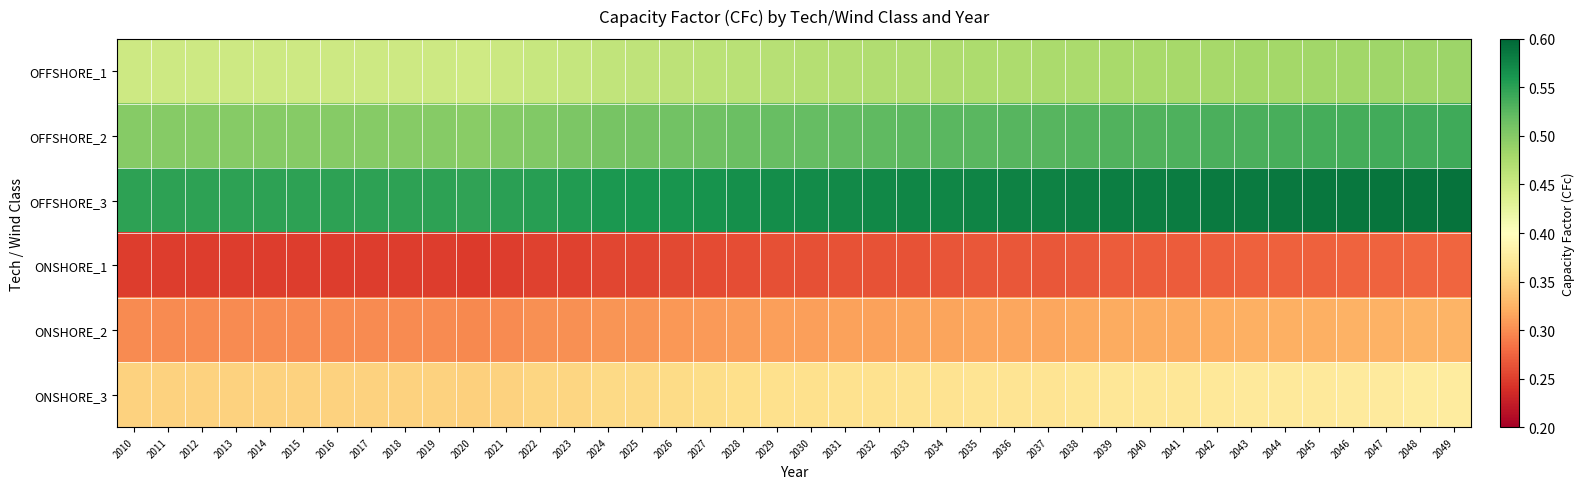

Reading right to left, transcribe all the data shown in this chart.

OFFSHORE_1: 2049=0.5	2048=0.5	2047=0.5	2046=0.5	2045=0.5	2044=0.5	2043=0.5	2042=0.5	2041=0.5	2040=0.5	2039=0.5	2038=0.5	2037=0.5	2036=0.5	2035=0.5	2034=0.5	2033=0.5	2032=0.5	2031=0.5	2030=0.5	2029=0.5	2028=0.5	2027=0.5	2026=0.5	2025=0.5	2024=0.5	2023=0.5	2022=0.5	2021=0.5	2020=0.4	2019=0.4	2018=0.4	2017=0.4	2016=0.4	2015=0.4	2014=0.4	2013=0.4	2012=0.4	2011=0.4	2010=0.4
OFFSHORE_2: 2049=0.5	2048=0.5	2047=0.5	2046=0.5	2045=0.5	2044=0.5	2043=0.5	2042=0.5	2041=0.5	2040=0.5	2039=0.5	2038=0.5	2037=0.5	2036=0.5	2035=0.5	2034=0.5	2033=0.5	2032=0.5	2031=0.5	2030=0.5	2029=0.5	2028=0.5	2027=0.5	2026=0.5	2025=0.5	2024=0.5	2023=0.5	2022=0.5	2021=0.5	2020=0.5	2019=0.5	2018=0.5	2017=0.5	2016=0.5	2015=0.5	2014=0.5	2013=0.5	2012=0.5	2011=0.5	2010=0.5
OFFSHORE_3: 2049=0.6	2048=0.6	2047=0.6	2046=0.6	2045=0.6	2044=0.6	2043=0.6	2042=0.6	2041=0.6	2040=0.6	2039=0.6	2038=0.6	2037=0.6	2036=0.6	2035=0.6	2034=0.6	2033=0.6	2032=0.6	2031=0.6	2030=0.6	2029=0.6	2028=0.6	2027=0.6	2026=0.6	2025=0.6	2024=0.6	2023=0.6	2022=0.6	2021=0.6	2020=0.5	2019=0.5	2018=0.5	2017=0.5	2016=0.5	2015=0.5	2014=0.5	2013=0.5	2012=0.5	2011=0.5	2010=0.5
ONSHORE_1: 2049=0.3	2048=0.3	2047=0.3	2046=0.3	2045=0.3	2044=0.3	2043=0.3	2042=0.3	2041=0.3	2040=0.3	2039=0.3	2038=0.3	2037=0.3	2036=0.3	2035=0.3	2034=0.3	2033=0.3	2032=0.3	2031=0.3	2030=0.3	2029=0.3	2028=0.3	2027=0.3	2026=0.3	2025=0.3	2024=0.3	2023=0.3	2022=0.3	2021=0.2	2020=0.2	2019=0.2	2018=0.2	2017=0.2	2016=0.2	2015=0.2	2014=0.2	2013=0.2	2012=0.2	2011=0.2	2010=0.2
ONSHORE_2: 2049=0.3	2048=0.3	2047=0.3	2046=0.3	2045=0.3	2044=0.3	2043=0.3	2042=0.3	2041=0.3	2040=0.3	2039=0.3	2038=0.3	2037=0.3	2036=0.3	2035=0.3	2034=0.3	2033=0.3	2032=0.3	2031=0.3	2030=0.3	2029=0.3	2028=0.3	2027=0.3	2026=0.3	2025=0.3	2024=0.3	2023=0.3	2022=0.3	2021=0.3	2020=0.3	2019=0.3	2018=0.3	2017=0.3	2016=0.3	2015=0.3	2014=0.3	2013=0.3	2012=0.3	2011=0.3	2010=0.3
ONSHORE_3: 2049=0.4	2048=0.4	2047=0.4	2046=0.4	2045=0.4	2044=0.4	2043=0.4	2042=0.4	2041=0.4	2040=0.4	2039=0.4	2038=0.4	2037=0.4	2036=0.4	2035=0.4	2034=0.4	2033=0.4	2032=0.4	2031=0.4	2030=0.4	2029=0.4	2028=0.4	2027=0.4	2026=0.4	2025=0.4	2024=0.4	2023=0.4	2022=0.4	2021=0.3	2020=0.3	2019=0.3	2018=0.3	2017=0.3	2016=0.3	2015=0.3	2014=0.3	2013=0.3	2012=0.3	2011=0.3	2010=0.3